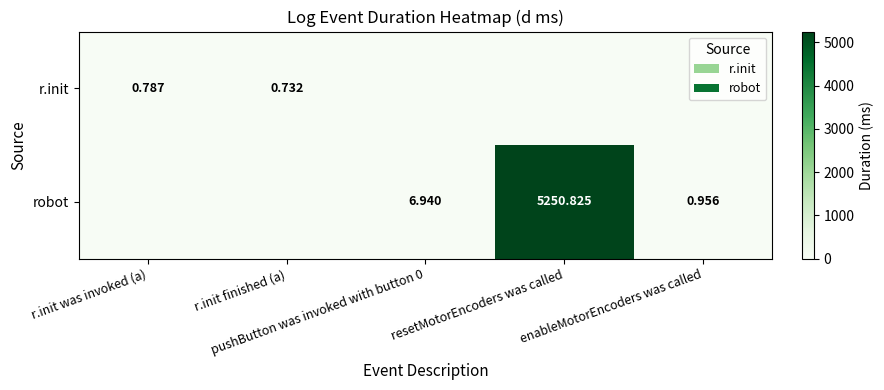

Is it true that r.init equals 0.2 at enableMotorEncoders was called?

False